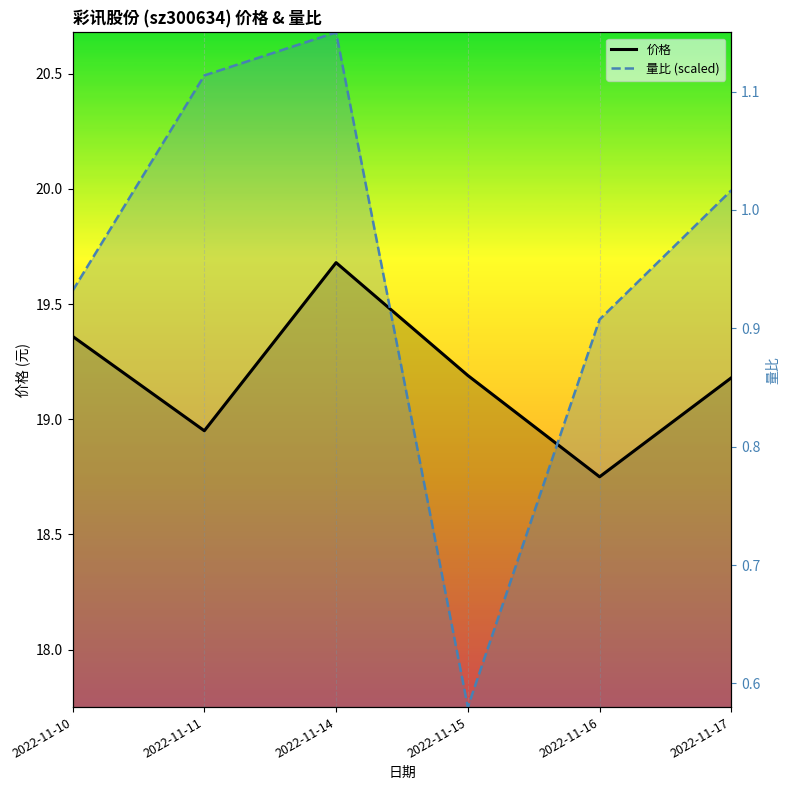

The 量比 (scaled) series shows 6.5 at 2022-11-15. True or false?

False